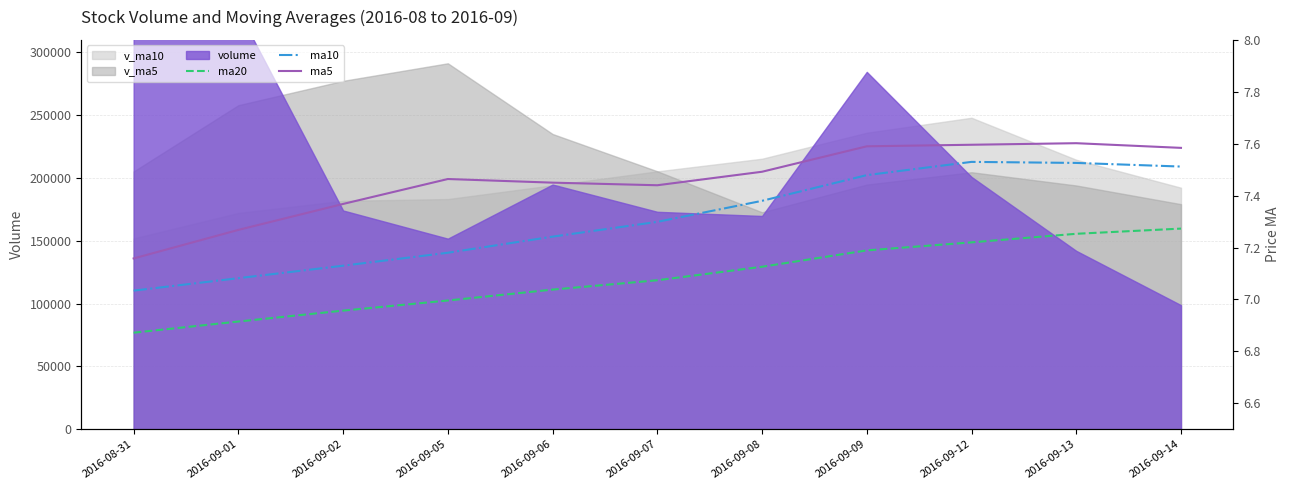

At which category is the sum across all series the highest?

2016-09-13